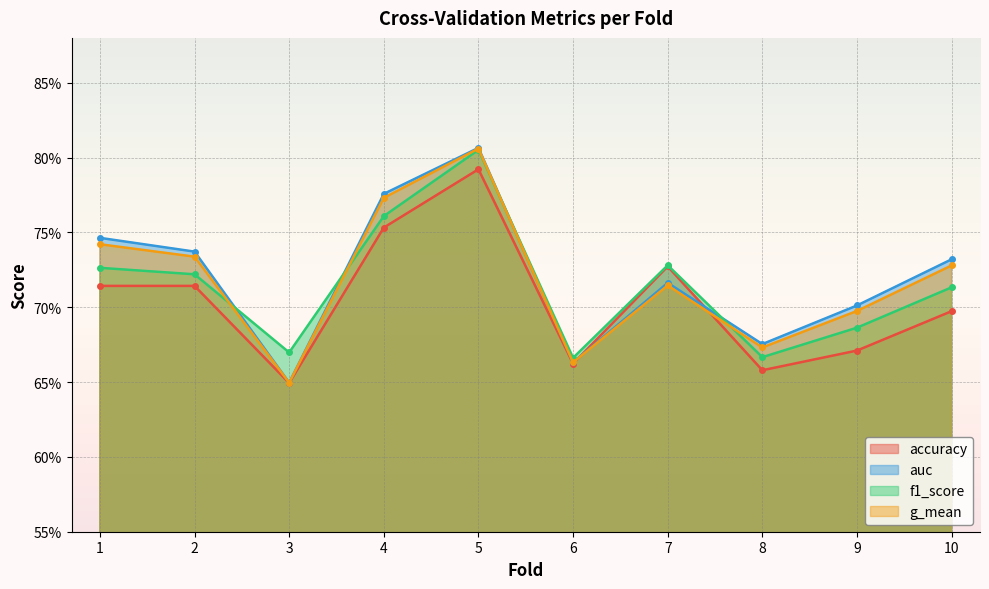

Reading left to right, transcribe all the data shown in this chart.

accuracy: 0.7	0.7	0.6	0.8	0.8	0.7	0.7	0.7	0.7	0.7
auc: 0.7	0.7	0.6	0.8	0.8	0.7	0.7	0.7	0.7	0.7
f1_score: 0.7	0.7	0.7	0.8	0.8	0.7	0.7	0.7	0.7	0.7
g_mean: 0.7	0.7	0.6	0.8	0.8	0.7	0.7	0.7	0.7	0.7